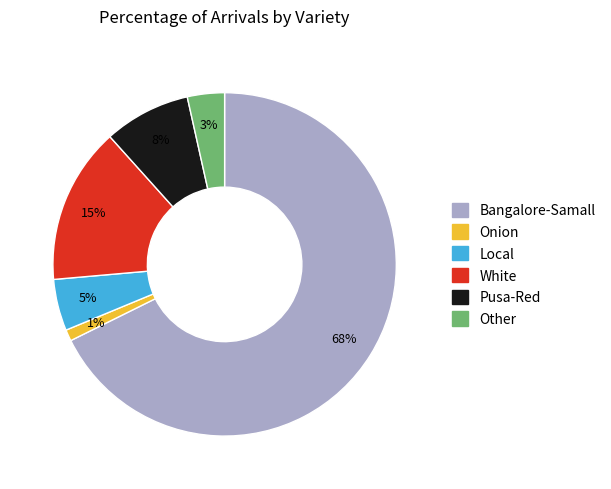

What is the largest slice in the pie chart?

Bangalore-Samall